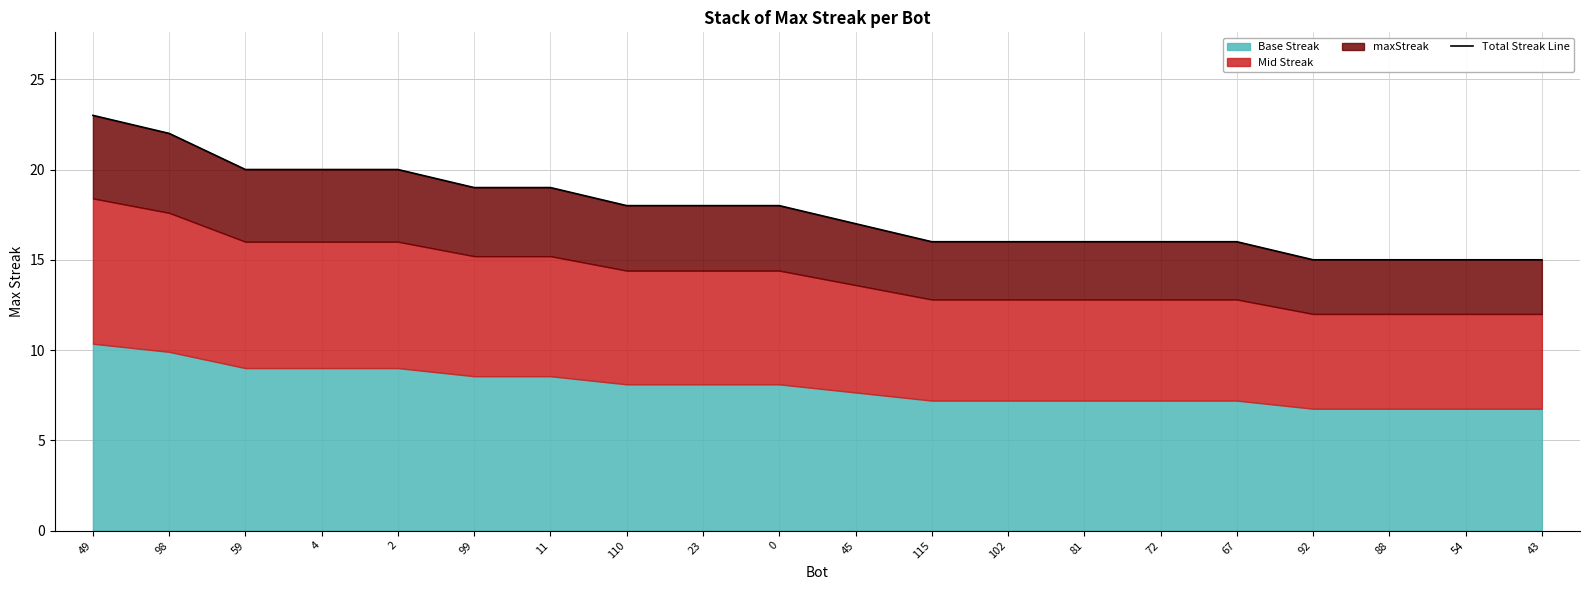

List the labels in order of value, largest first.

49, 98, 59, 4, 2, 99, 11, 110, 23, 0, 45, 115, 102, 81, 72, 67, 92, 88, 54, 43